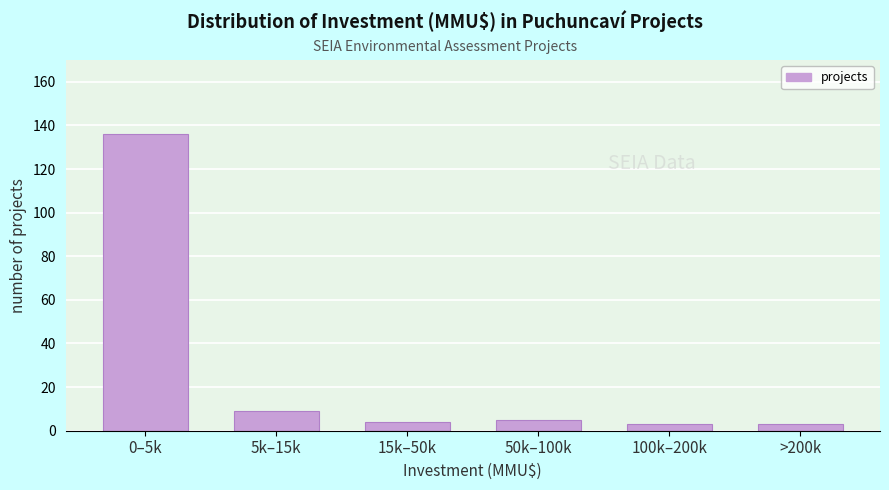

Reading right to left, transcribe all the data shown in this chart.

>200k=3	100k–200k=3	50k–100k=5	15k–50k=4	5k–15k=9	0–5k=136